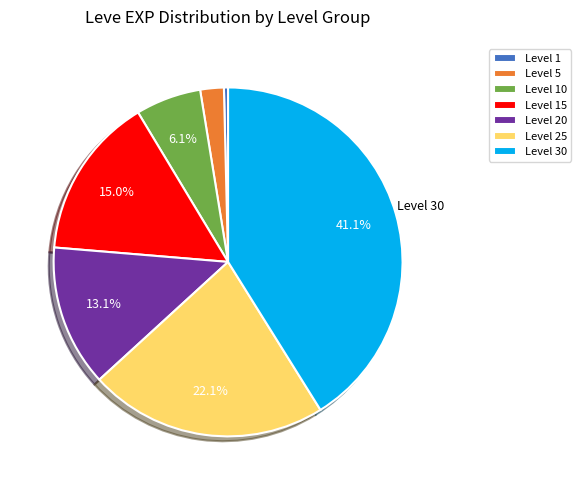

Which slice is the smallest?

Level 1